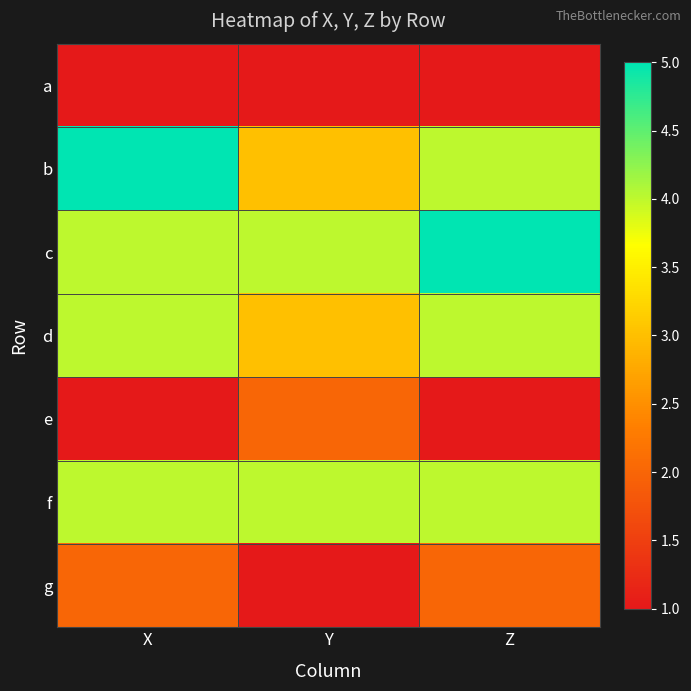

Reading left to right, what are all the values shown in this chart?

a: X=1	Y=1	Z=1
b: X=5	Y=3	Z=4
c: X=4	Y=4	Z=5
d: X=4	Y=3	Z=4
e: X=1	Y=2	Z=1
f: X=4	Y=4	Z=4
g: X=2	Y=1	Z=2